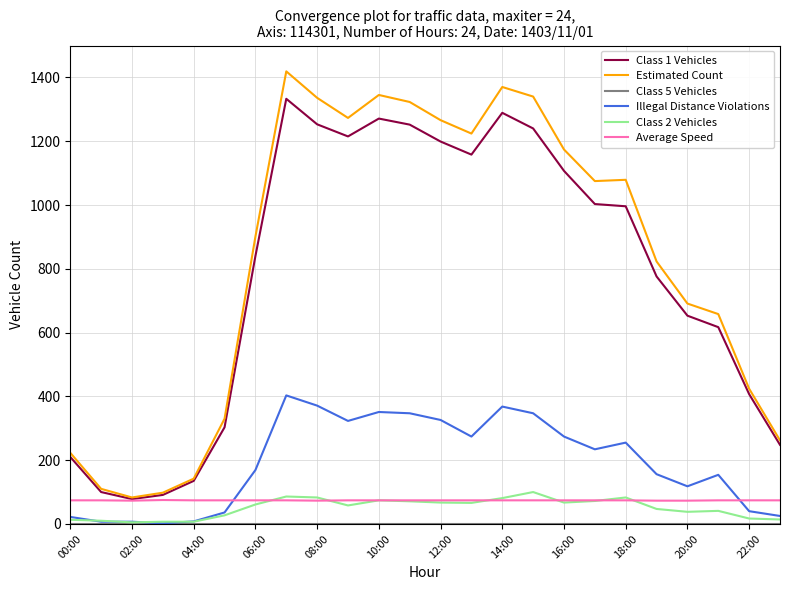

True or false: Estimated Count and Class 2 Vehicles intersect in this chart.

False